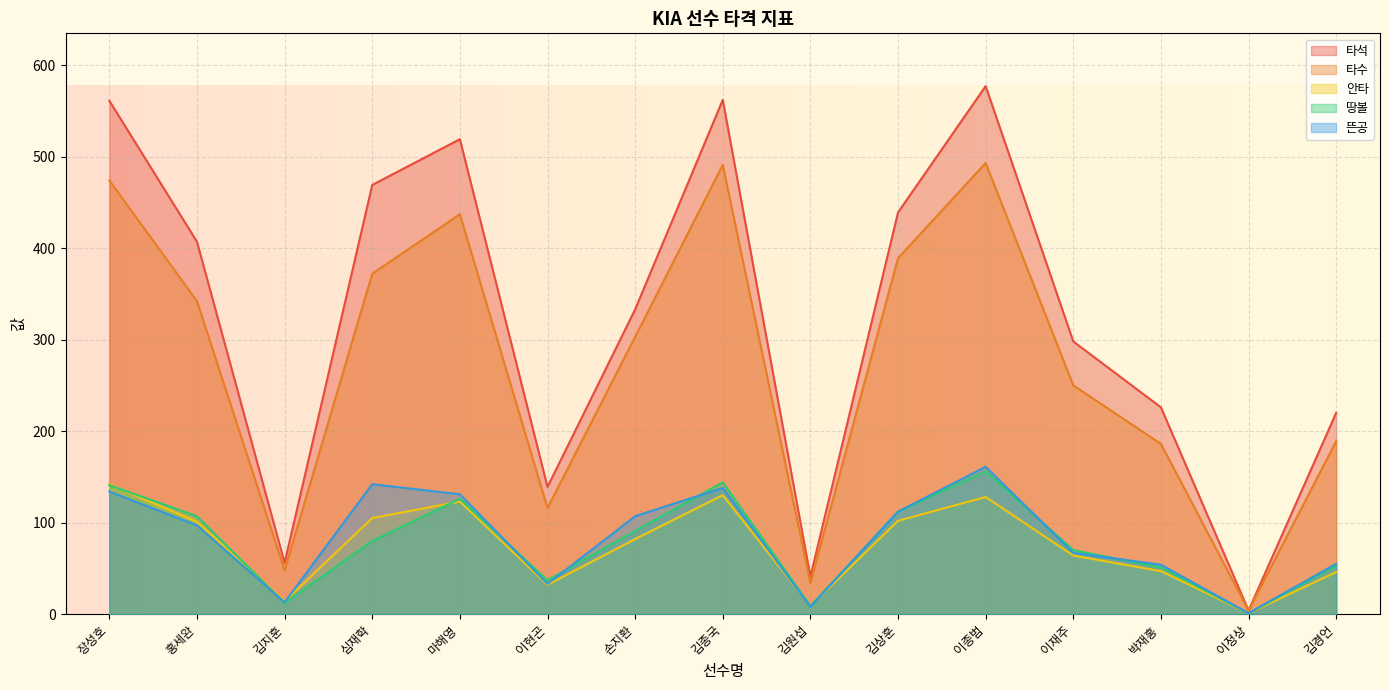

True or false: 타석 and 뜬공 intersect in this chart.

False